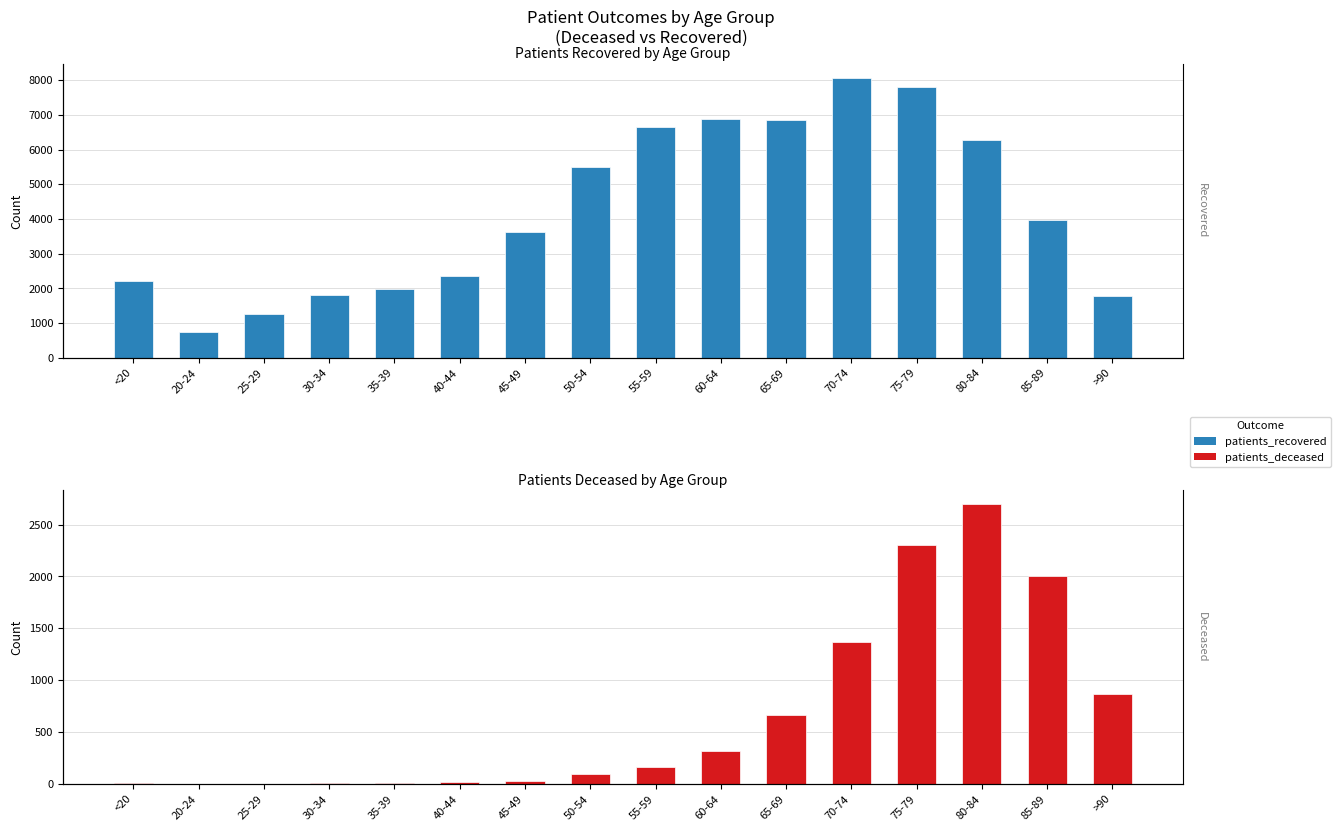

What position from the right is 30-34?

13